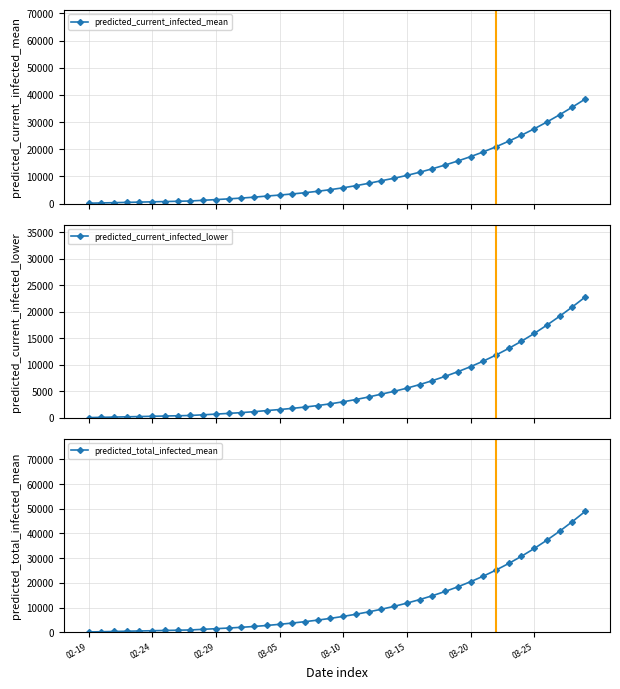

Between 03-15 and 27, which series saw the biggest shift?

predicted_total_infected_mean